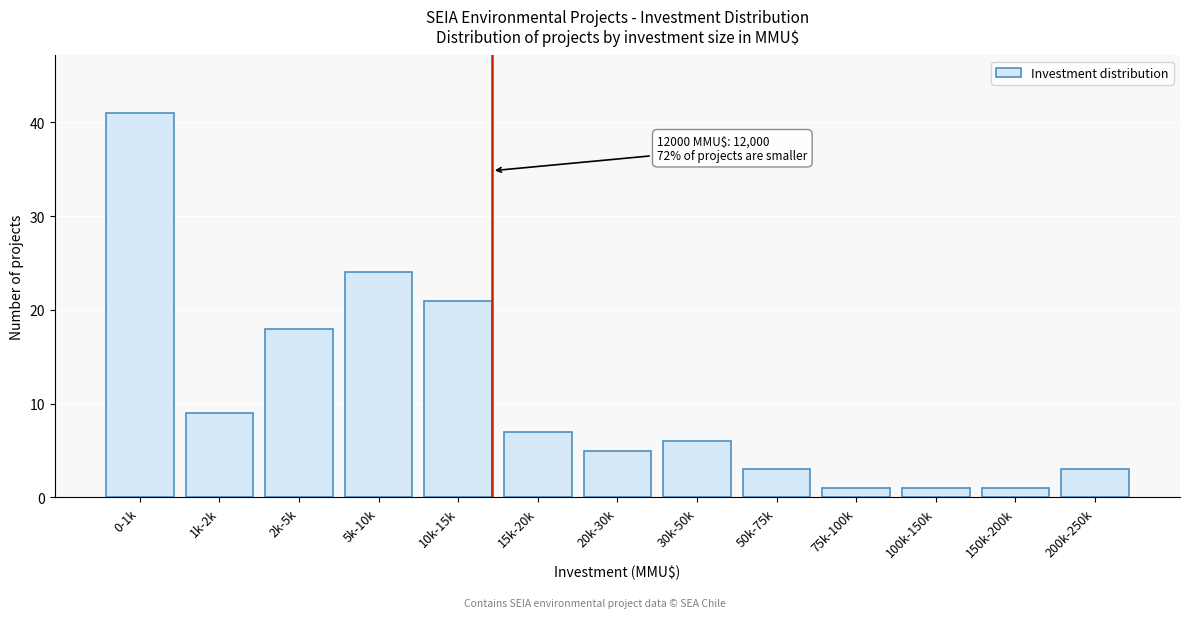

Reading left to right, list all the values displayed in this chart.

0-1k=41	1k-2k=9	2k-5k=18	5k-10k=24	10k-15k=21	15k-20k=7	20k-30k=5	30k-50k=6	50k-75k=3	75k-100k=1	100k-150k=1	150k-200k=1	200k-250k=3